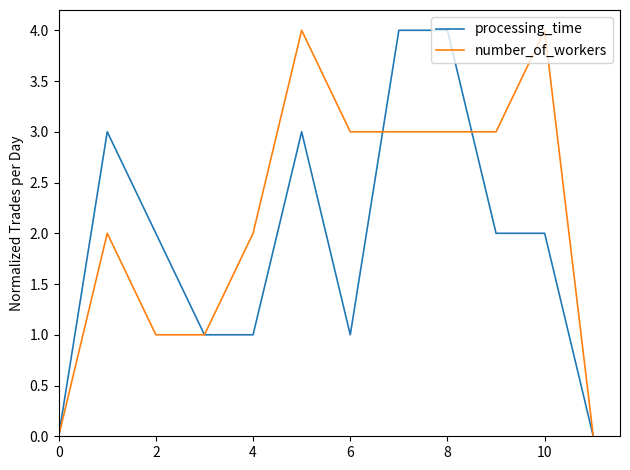

Which series has the largest total across all categories?

number_of_workers